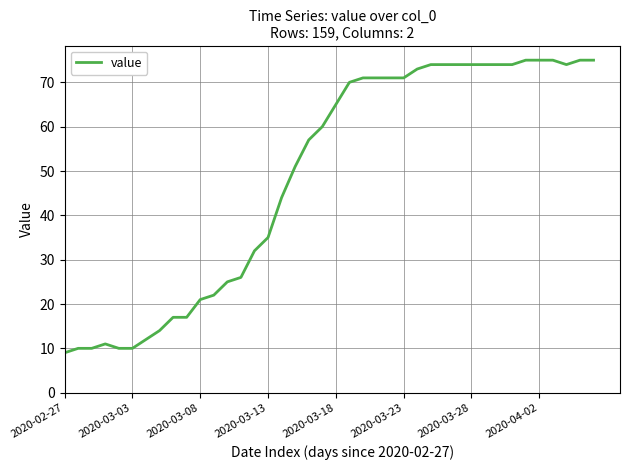

What is the smallest value displayed?

9